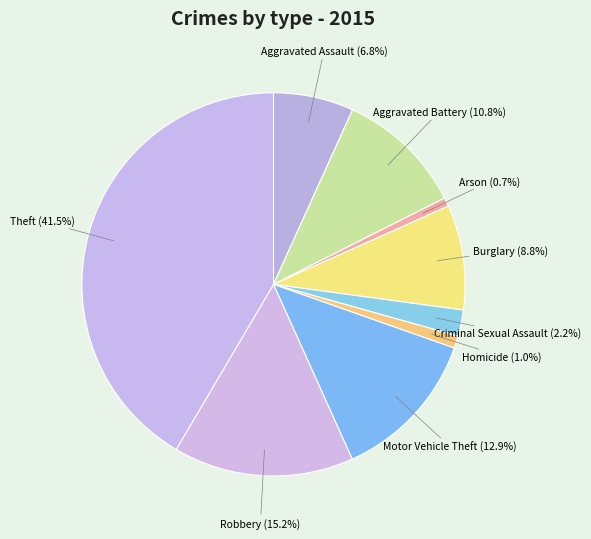

Which slice is the largest?

Theft